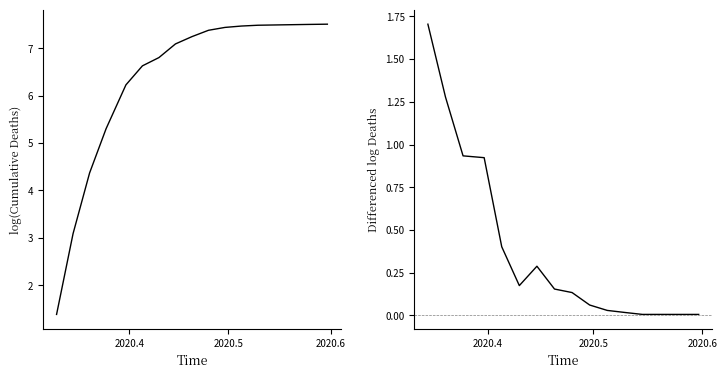

List the series in order of their peak value, highest first.

CH, CH diff